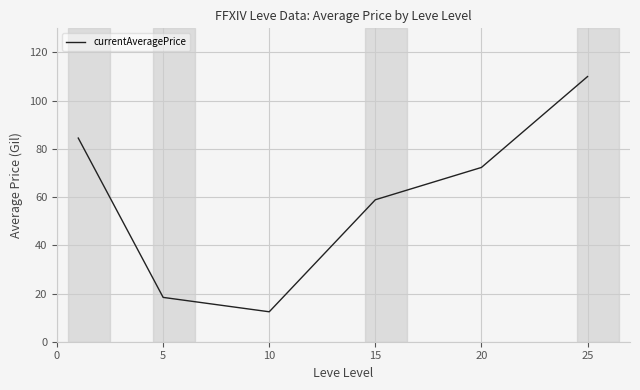

True or false: there are more than 0 points higher than both neighbors.

False